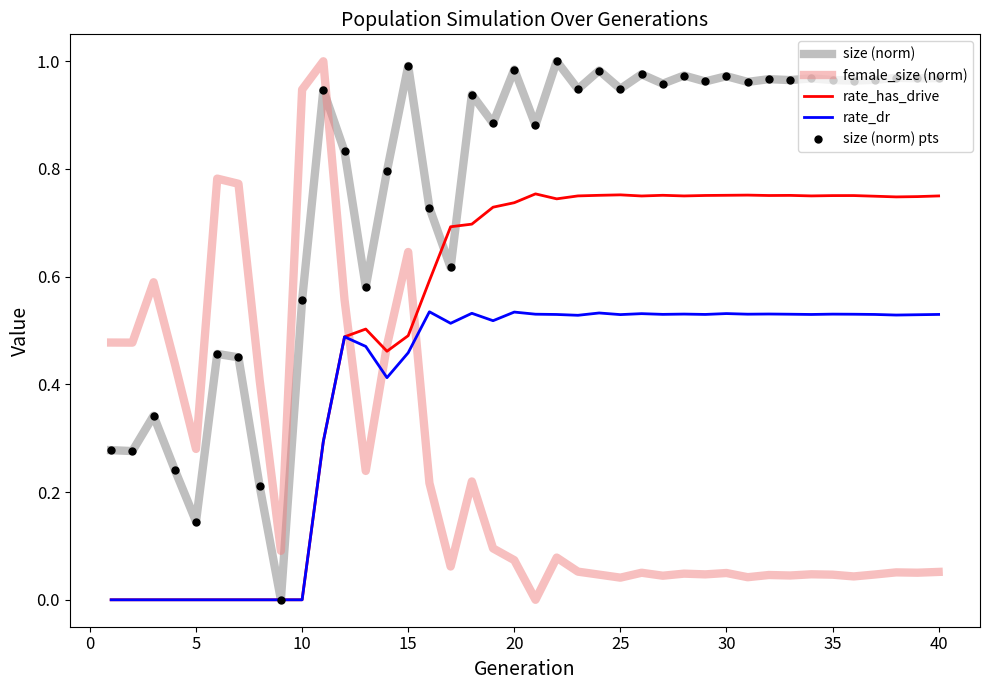

How many lines are shown in the chart?

5